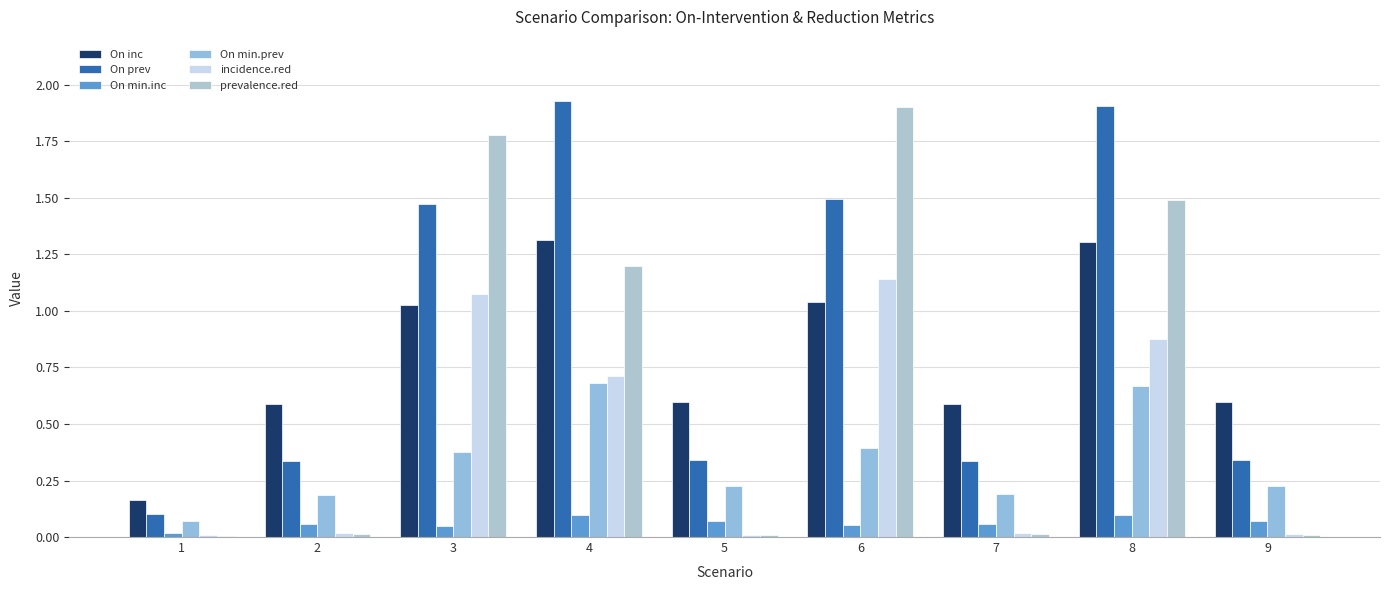

What is the sum of the On min.inc values at 5 and 2?

0.1